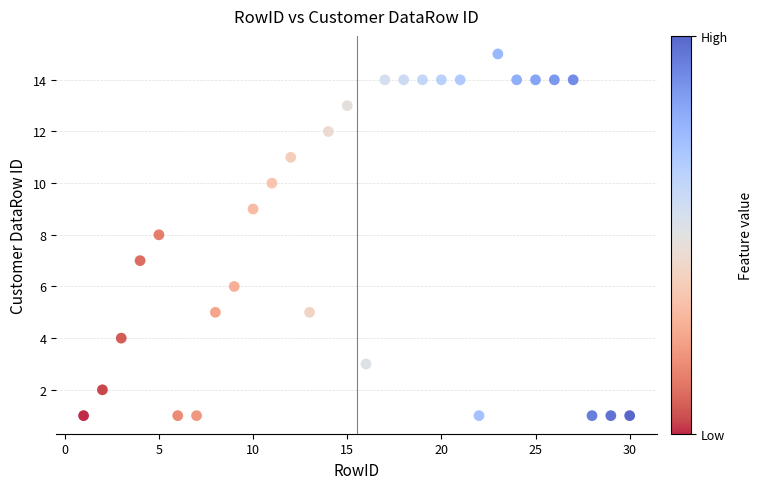

What is the range of Y values (max minus min)?

14